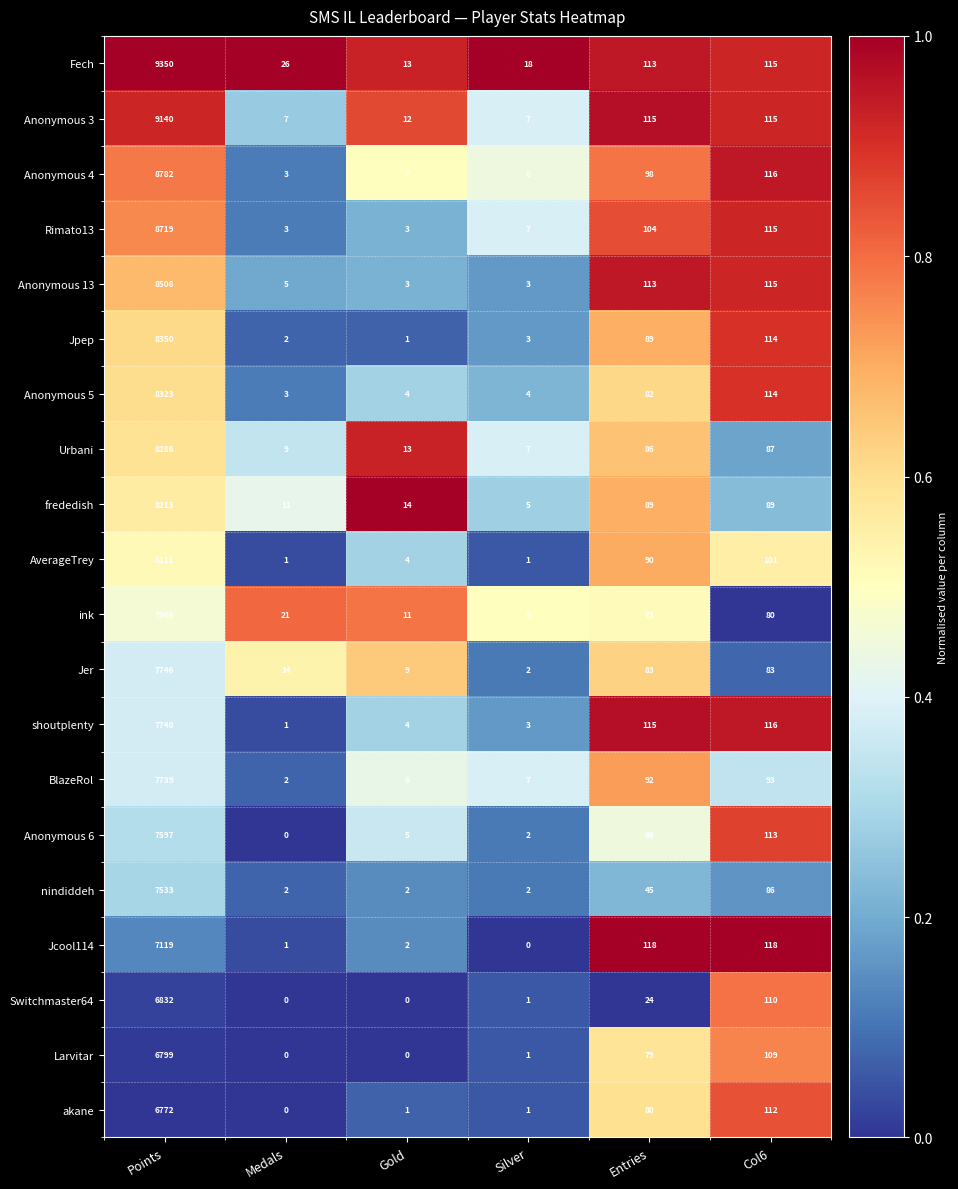

At which category does the chart reach its peak across all series?

Points